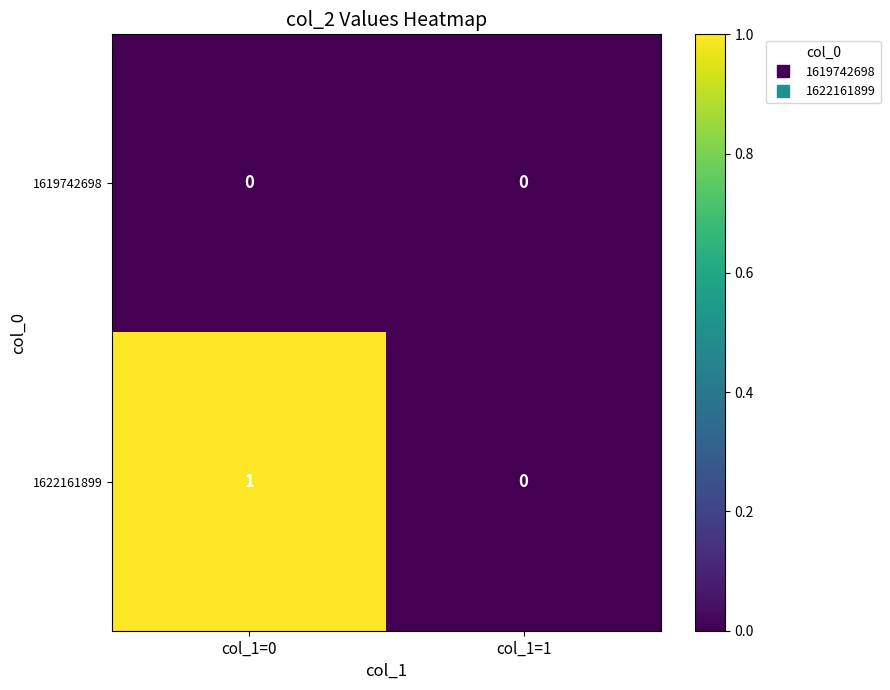

Which series has the largest range (max minus min)?

1622161899